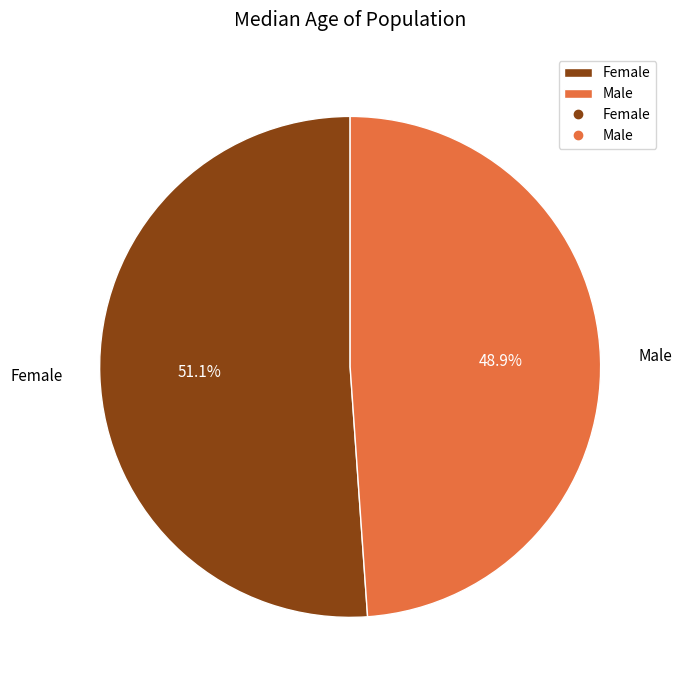

Which slice is the smallest?

Male